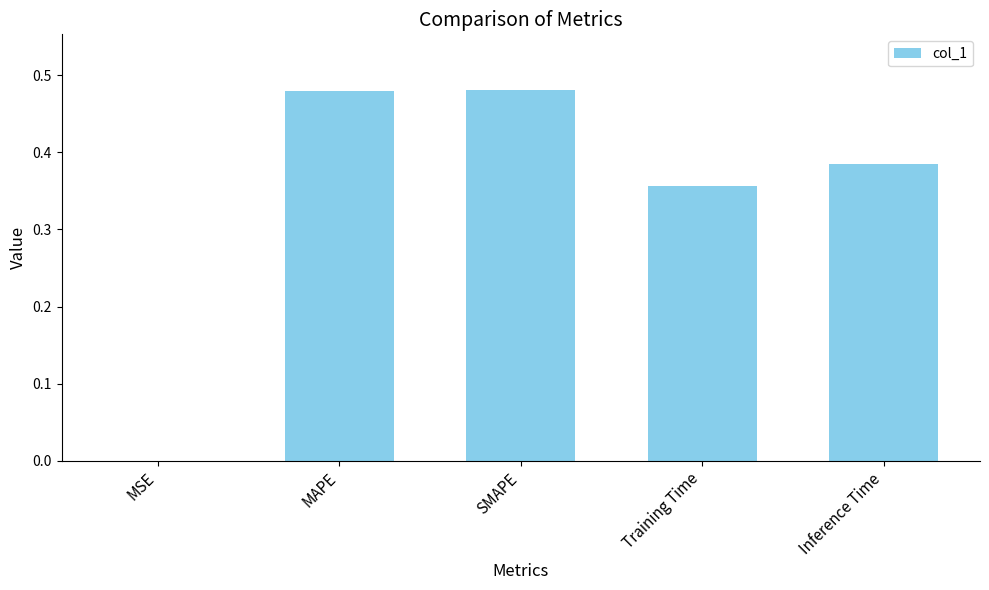

Between MAPE and Inference Time, which is larger?

MAPE